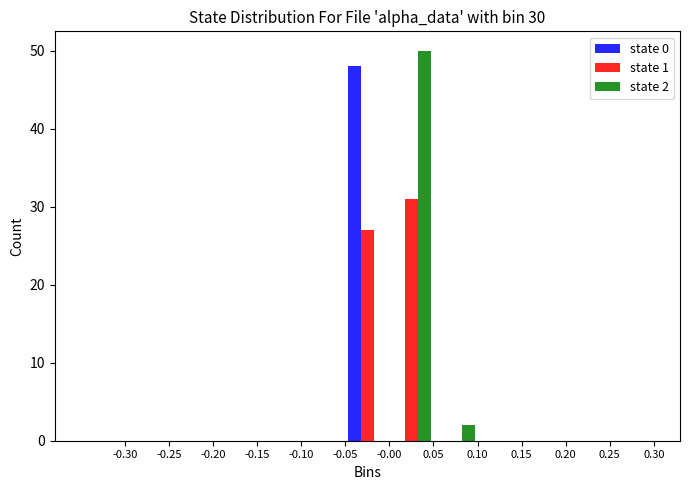

In the state 0 series, which range on the x-axis has the tallest bar?

-0.05 to 0.00